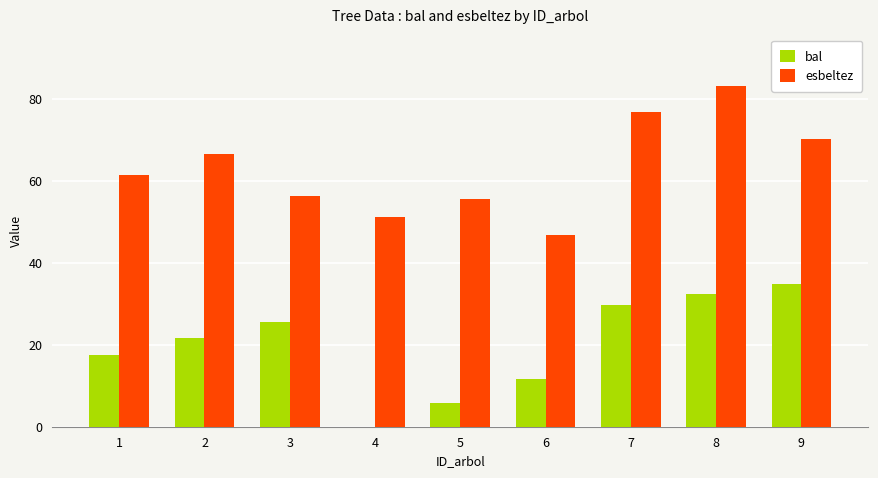

What is the sum of the bal values at 7 and 1?

47.2